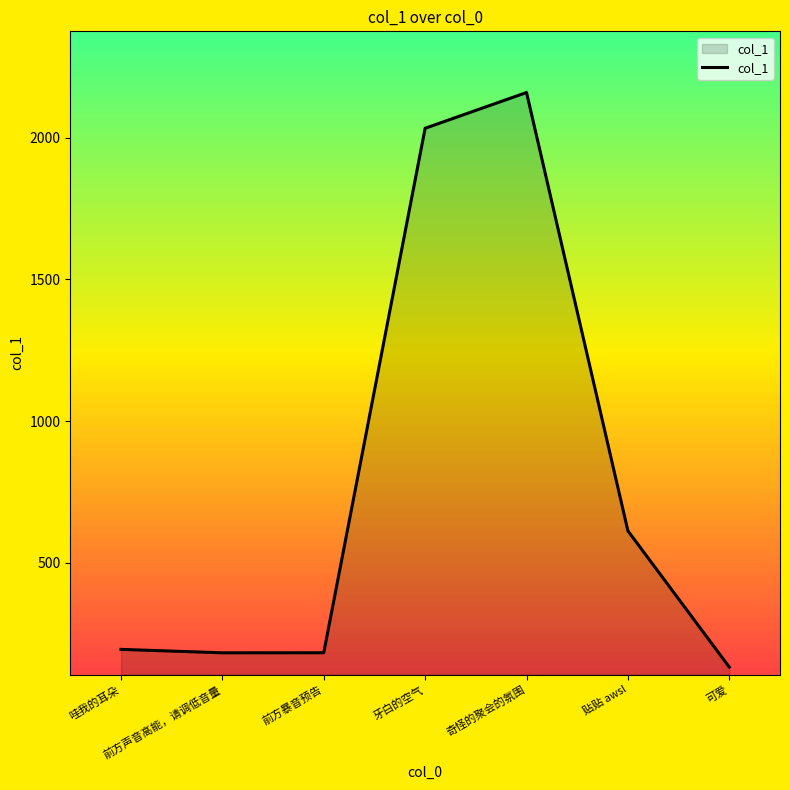

What value does the data have at 贴贴 awsl?

612.6